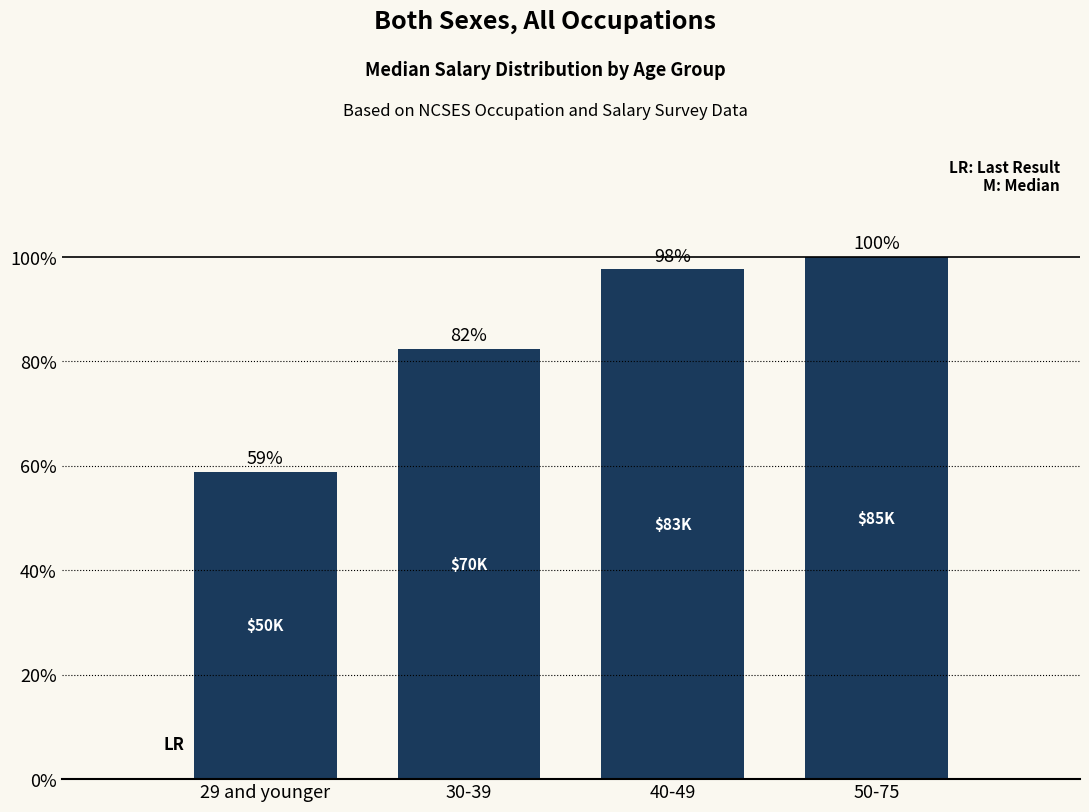

What is the label of the 1st bar from the right?

50-75